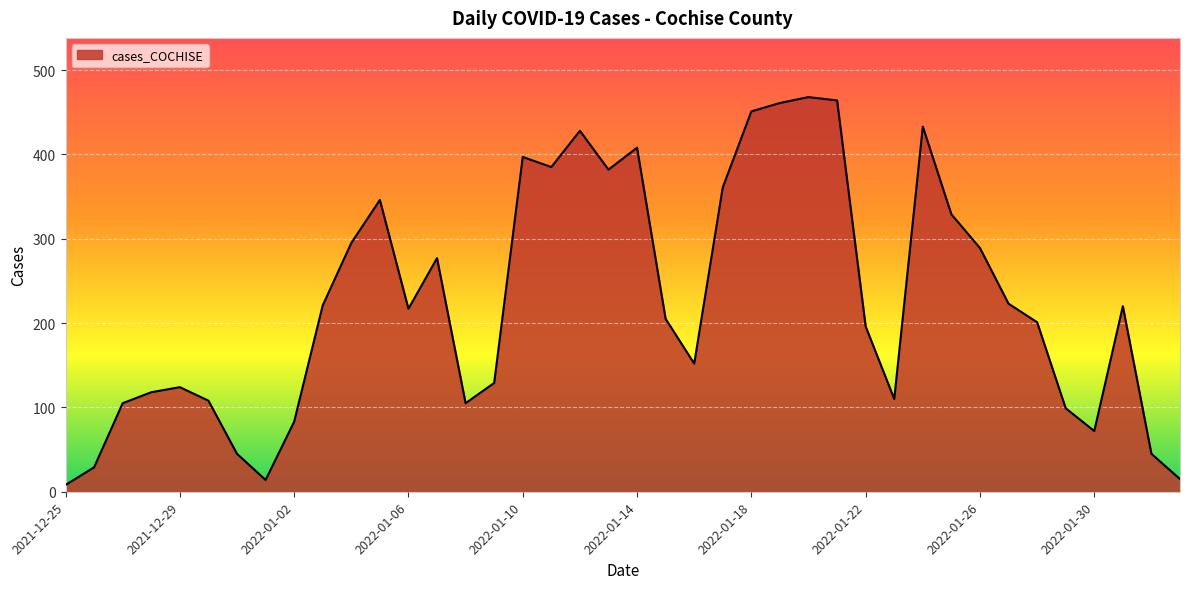

What is the average value?

225